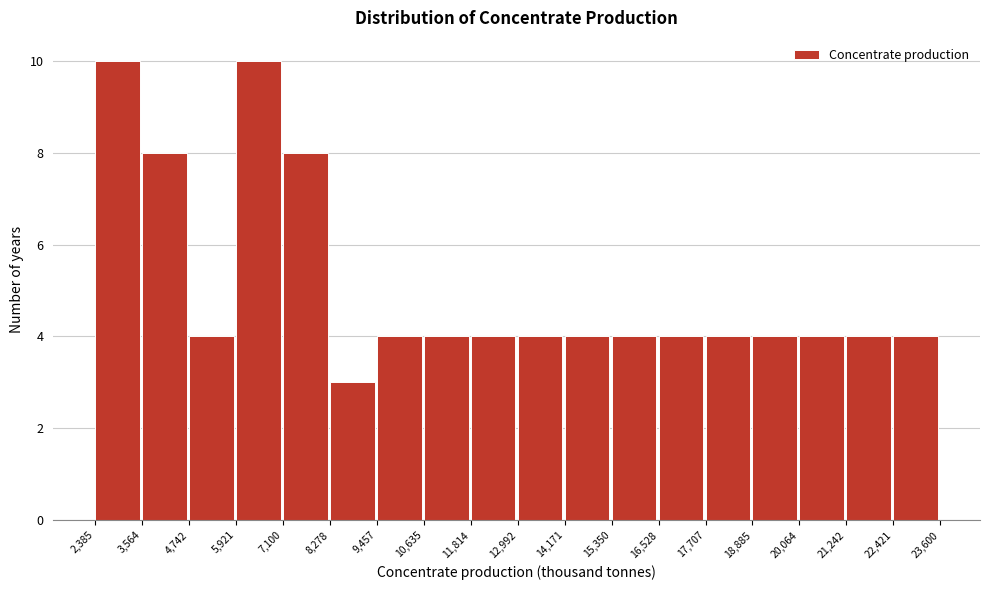

Reading left to right, list every bar in this chart as the range it spans on the x-axis followed by its height. The values are not printed on the chart, so give them approximately, as read against the axis.

2,385 to 3,564: 10
3,564 to 4,742: 8
4,742 to 5,921: 4
5,921 to 7,100: 10
7,100 to 8,278: 8
8,278 to 9,457: 3
9,457 to 10,635: 4
10,635 to 11,814: 4
11,814 to 12,992: 4
12,992 to 14,171: 4
14,171 to 15,350: 4
15,350 to 16,528: 4
16,528 to 17,707: 4
17,707 to 18,885: 4
18,885 to 20,064: 4
20,064 to 21,242: 4
21,242 to 22,421: 4
22,421 to 23,600: 4